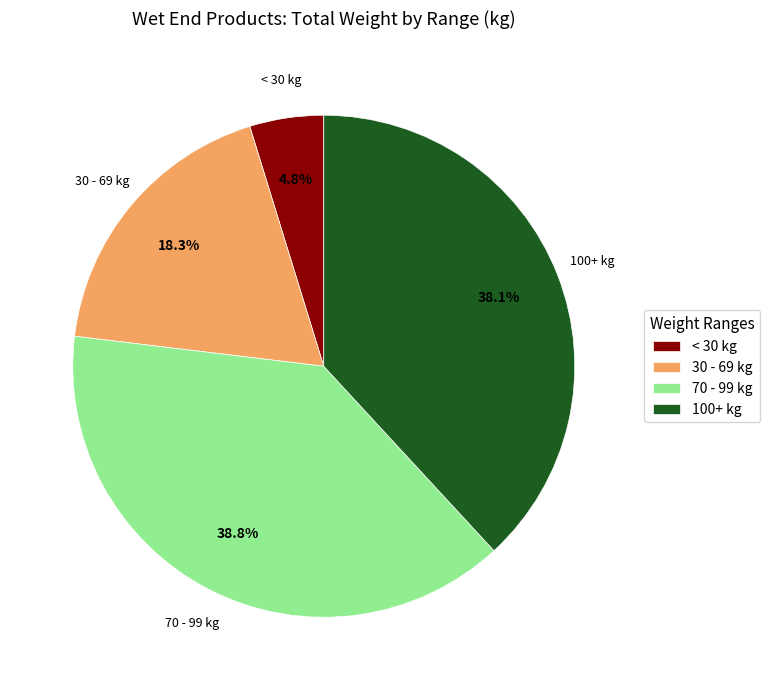

Does any single category account for the majority?

No